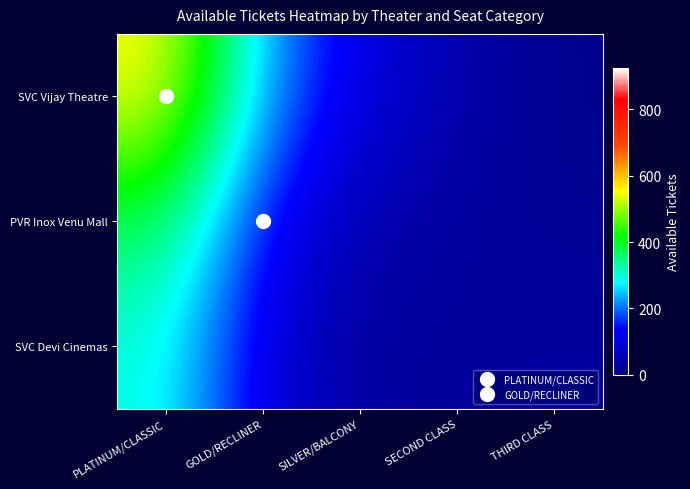

What is the smallest value displayed?

4.7